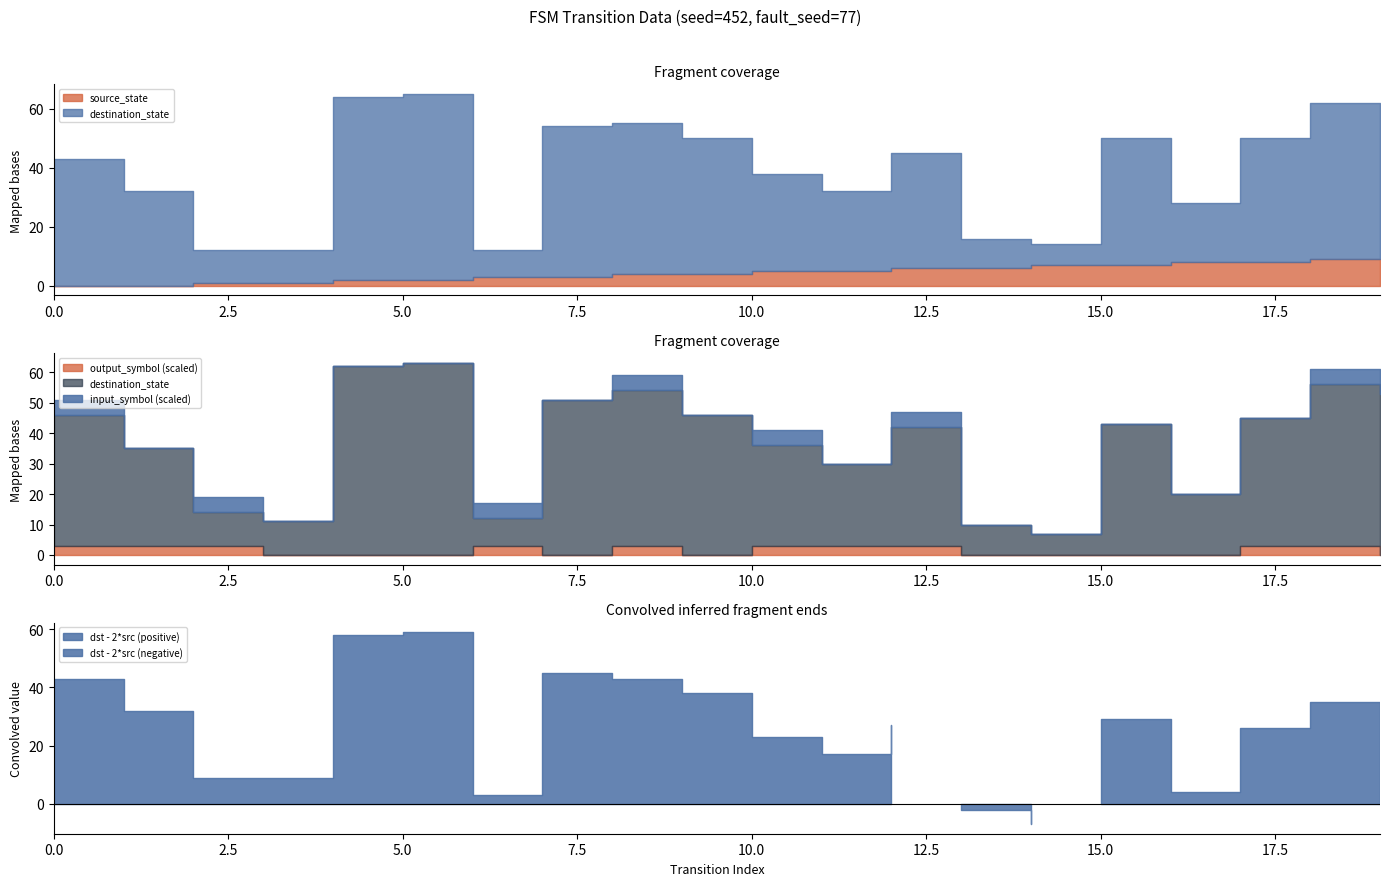

True or false: source_state has more than 1 points higher than both neighbors.

False